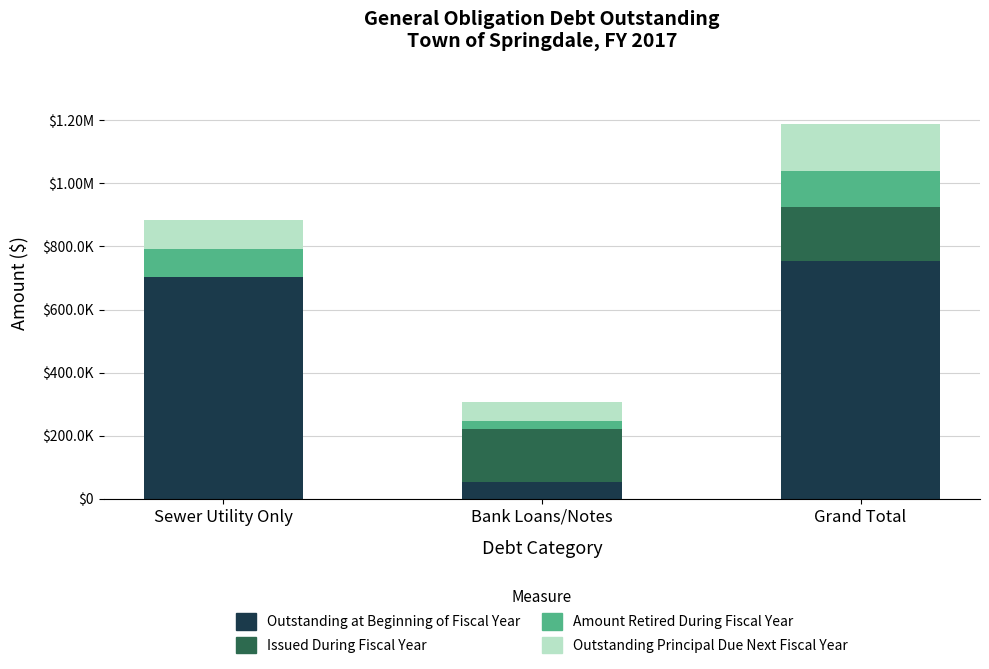

What is the sum of all Amount Retired During Fiscal Year values?

231188